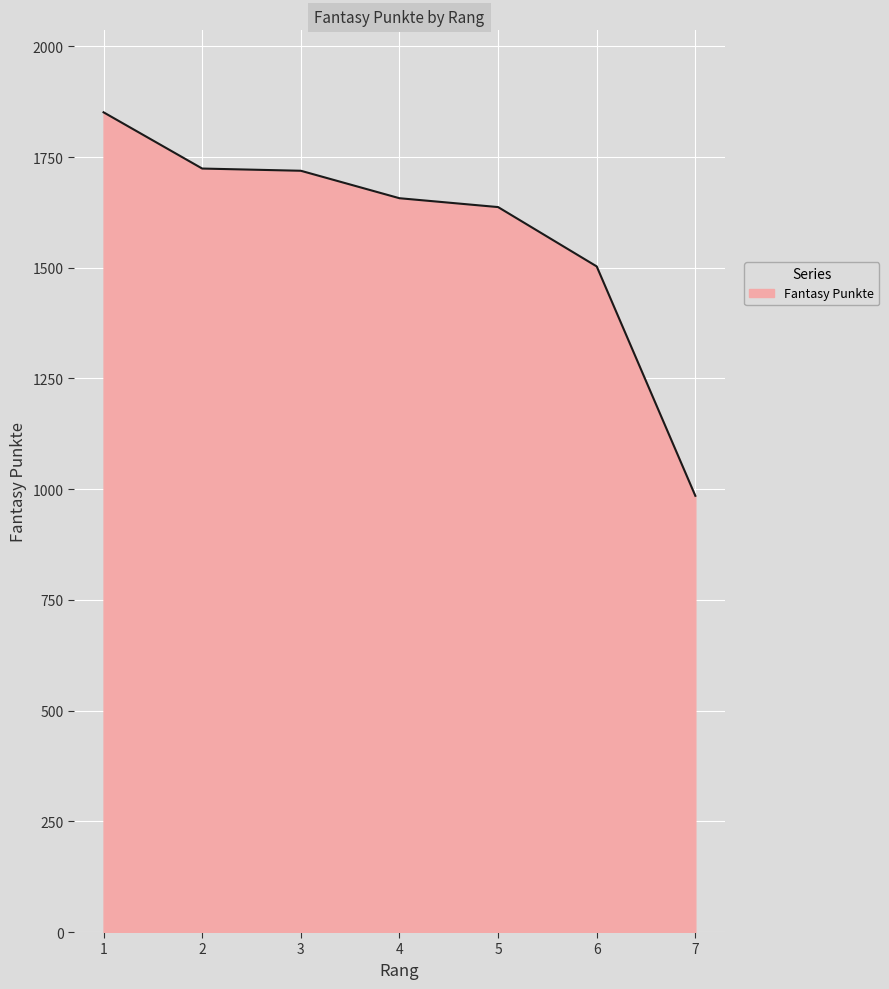

Count the number of data series in this chart.

1